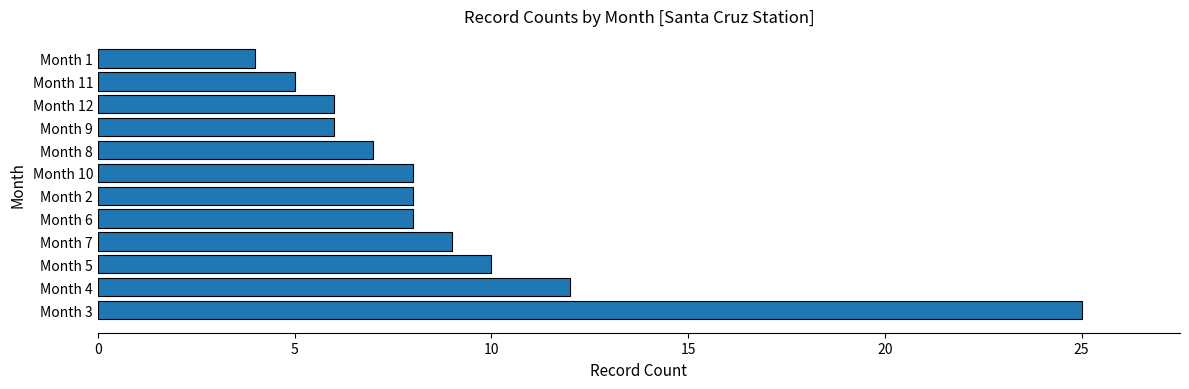

How many series are shown in this chart?

1